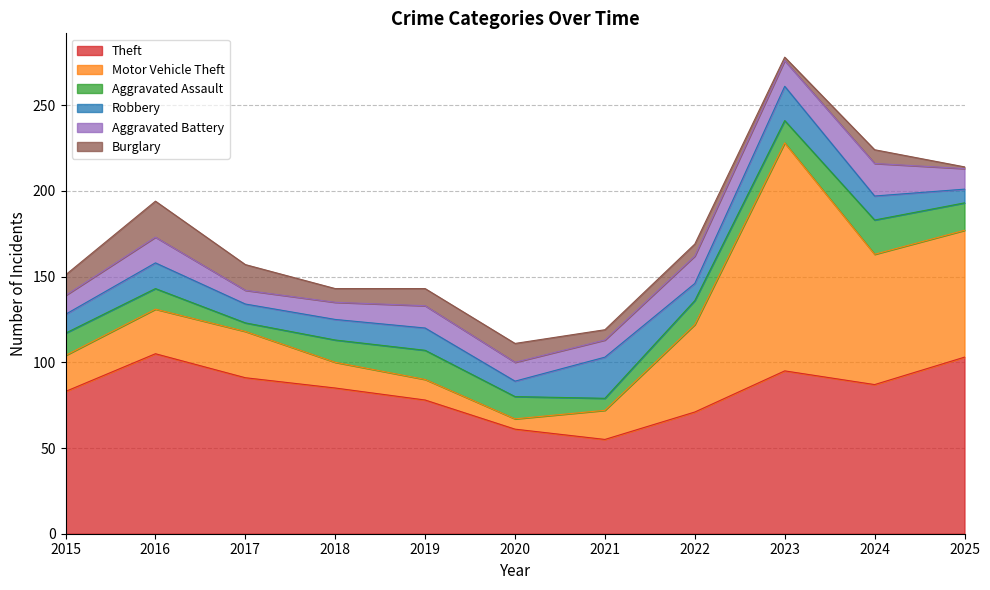

True or false: Aggravated Battery and Burglary cross at least once.

True